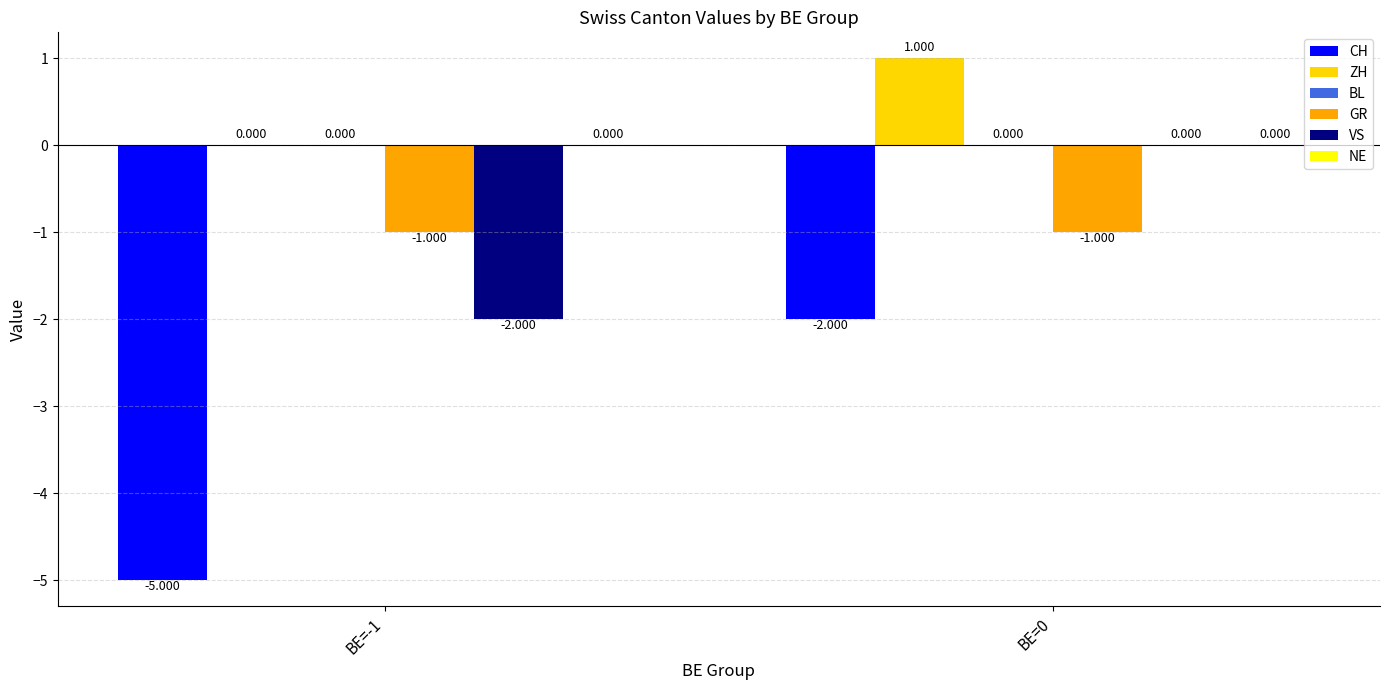

Which series changed the most between BE=-1 and BE=0?

CH